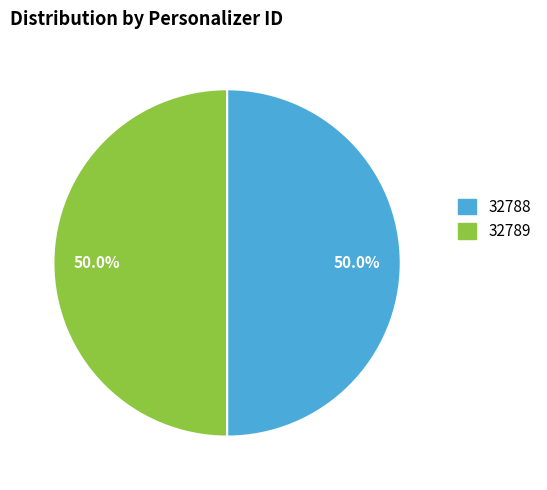

What is the smallest slice in the pie chart?

en-au/32788